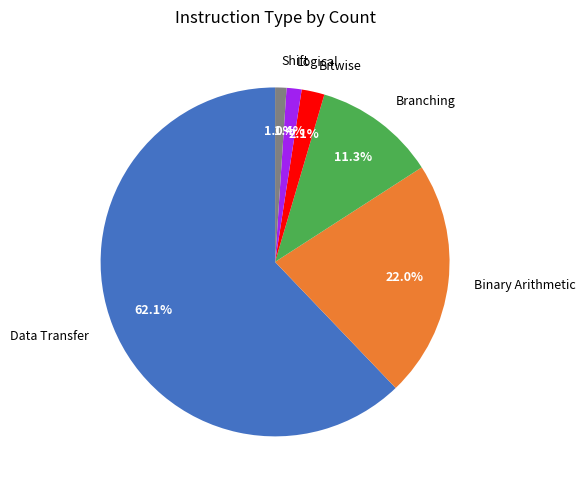

Is there a majority slice in this chart?

Yes